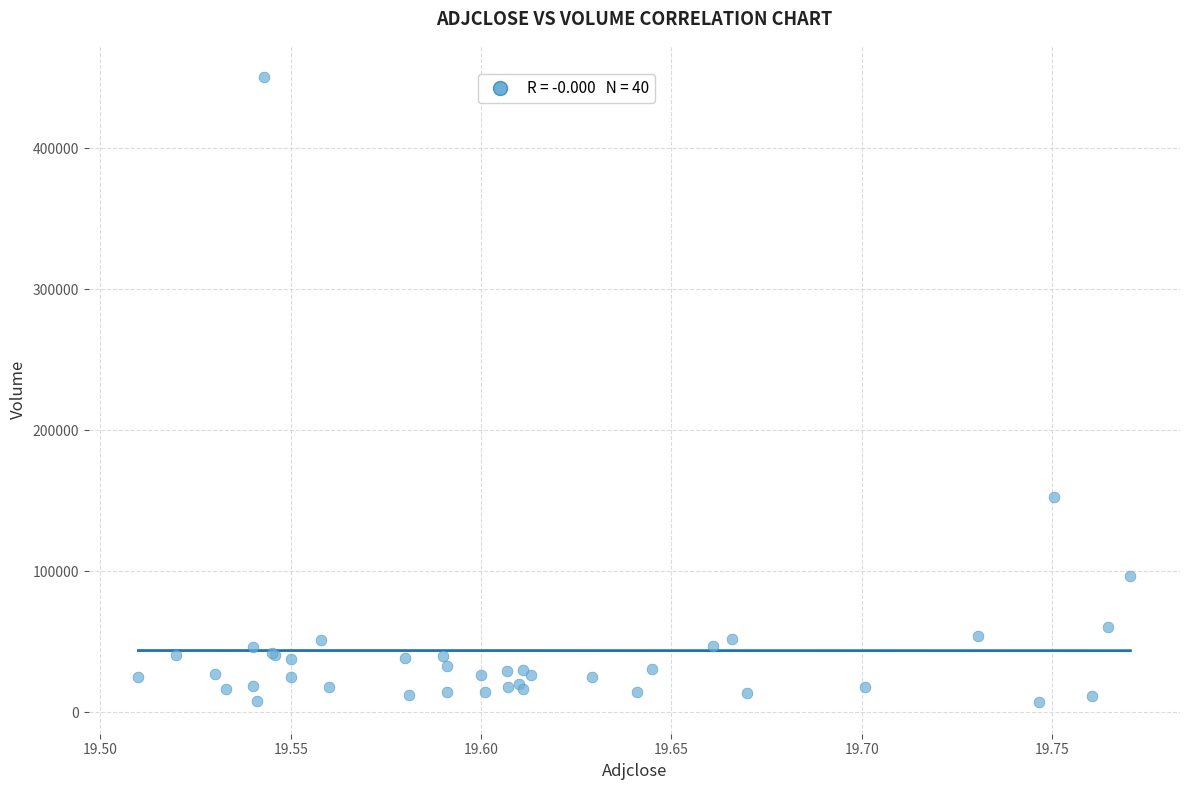

What Y value in the scatter plot is closest to 228750?

153000